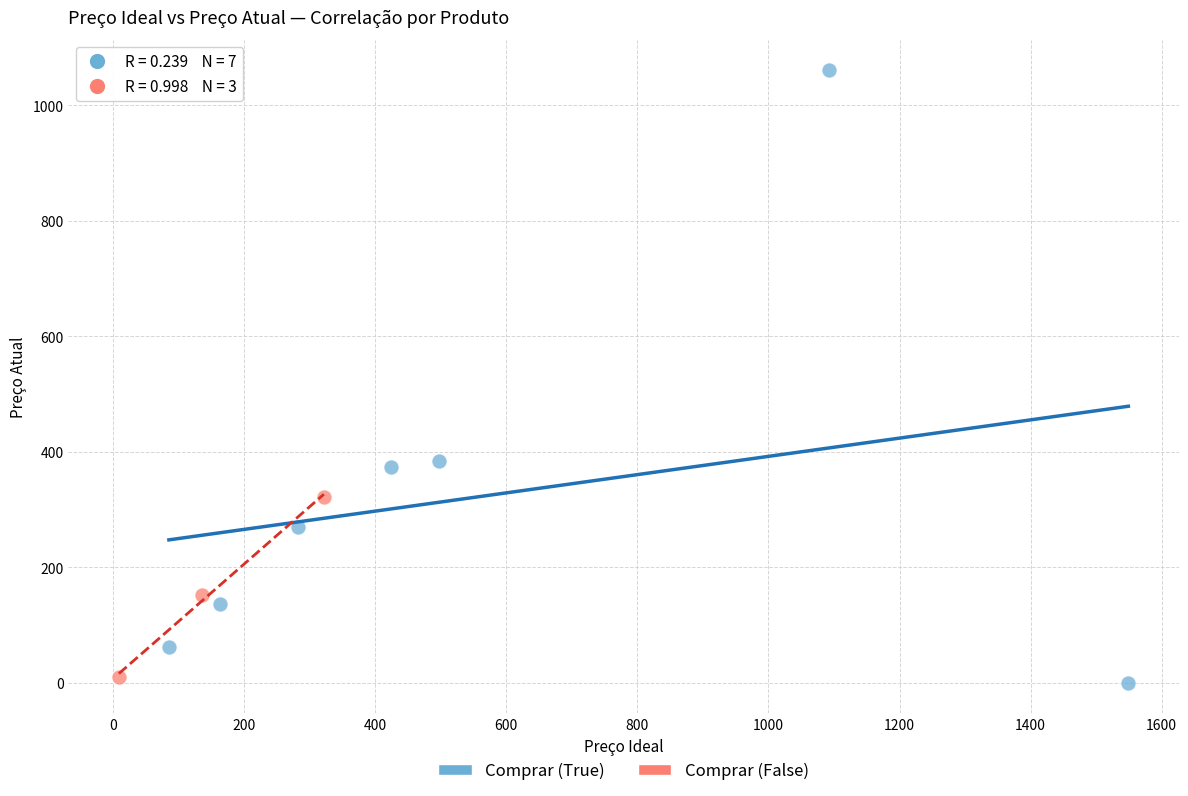

Which series has the widest spread of Y values?

Comprar (True)